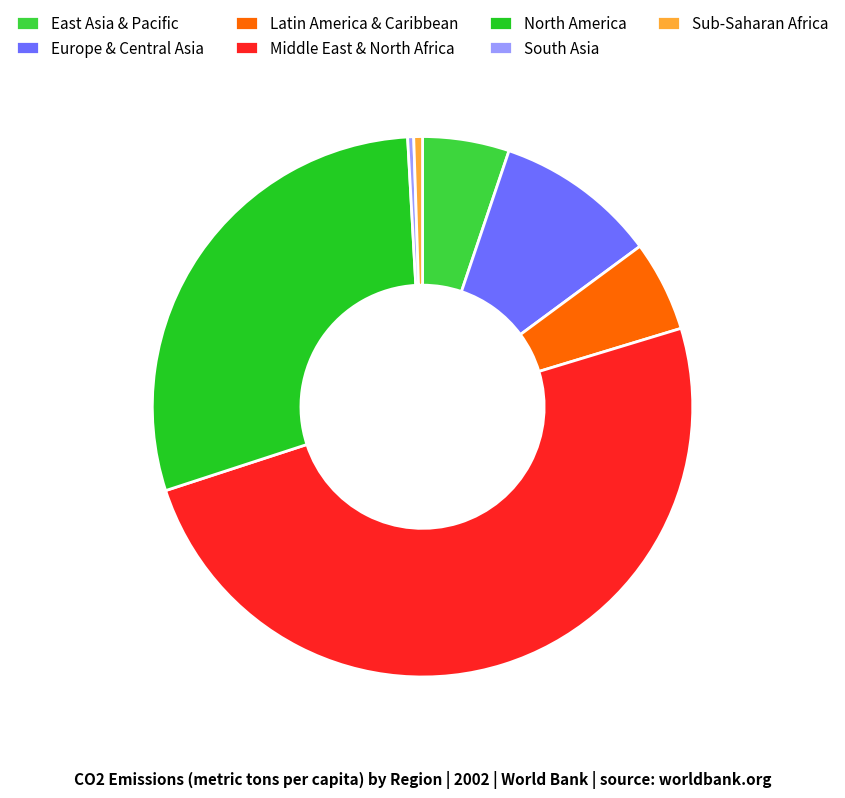

How many segments does this pie chart have?

7